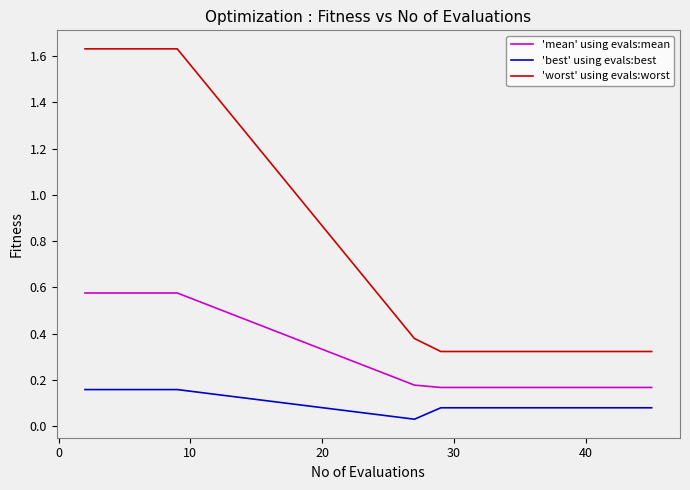

True or false: 'worst' using evals:worst and 'best' using evals:best intersect in this chart.

False